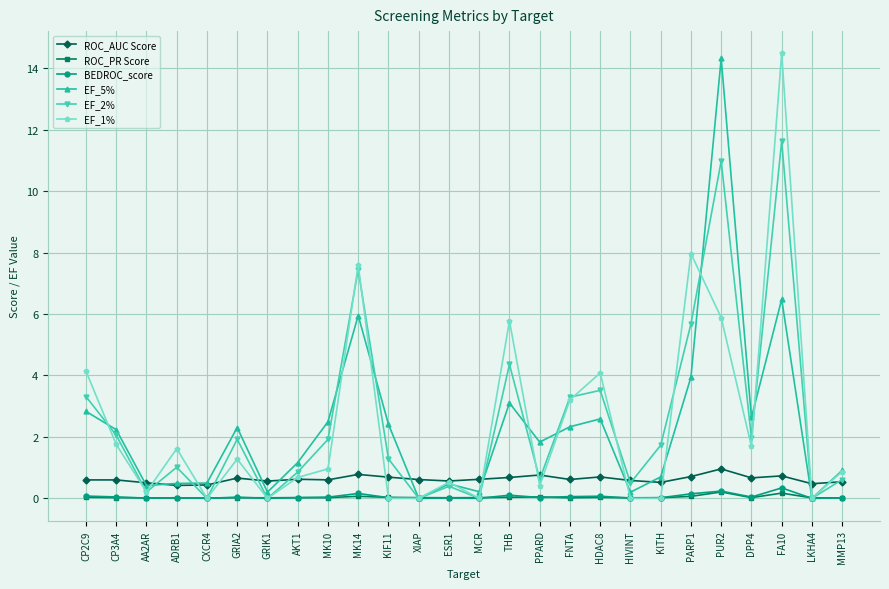

At which category does the chart reach its peak across all series?

FA10